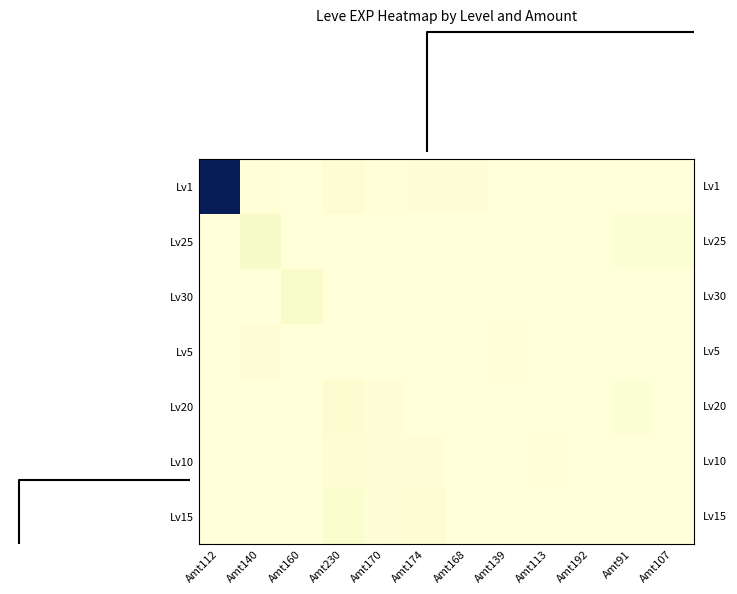

What is the total value across all series at Amt107?

13